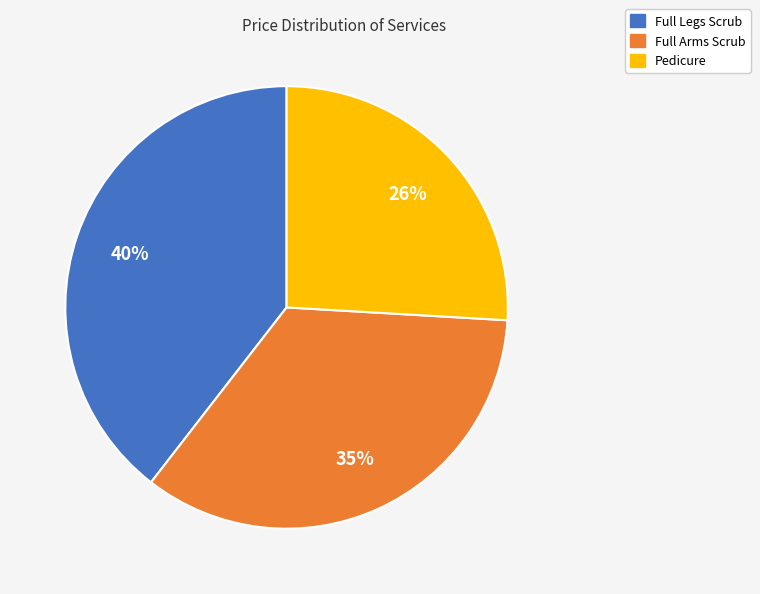

Combined, do Full Legs Scrub and Pedicure account for over 50%?

Yes